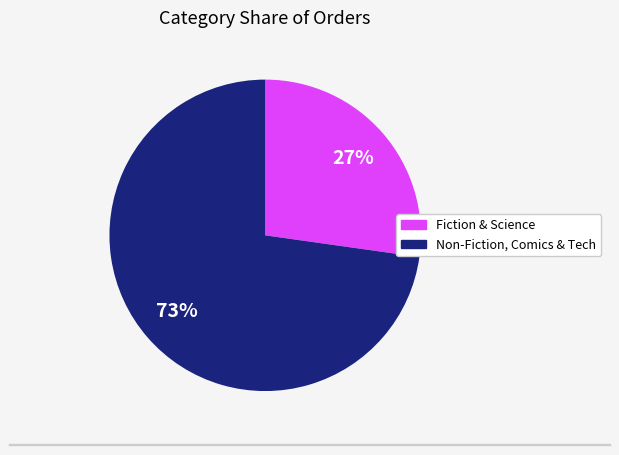

To the nearest percent, what is the average slice percentage?

50%